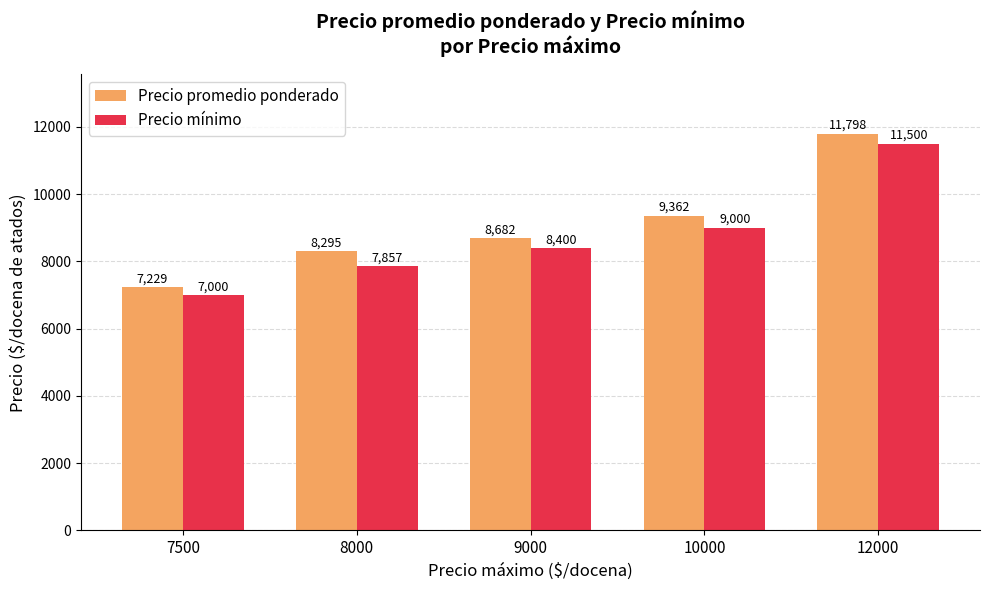

How many categories are shown in the chart?

5